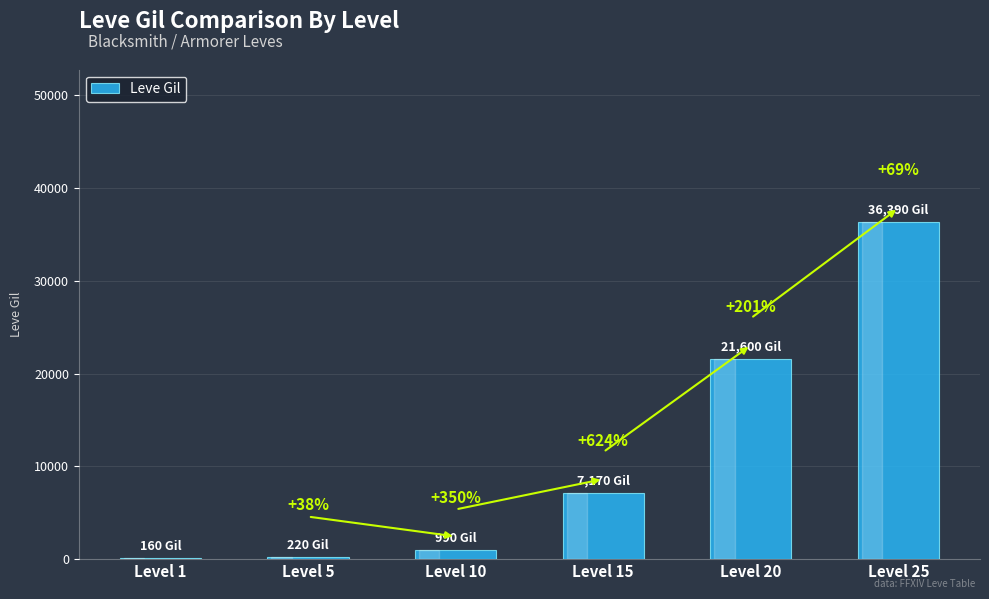

The chart shows a value of 36390 at Level 25. True or false?

True